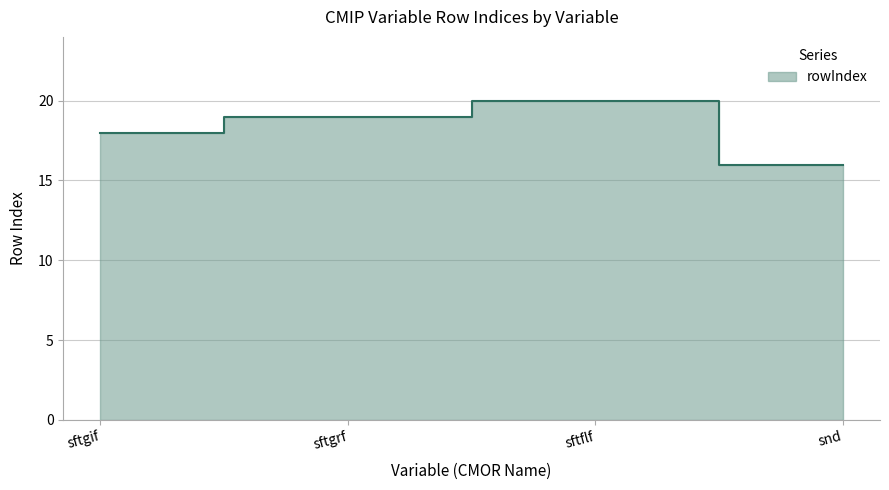

Rank the categories by value from lowest to highest.

snd, sftgif, sftgrf, sftflf